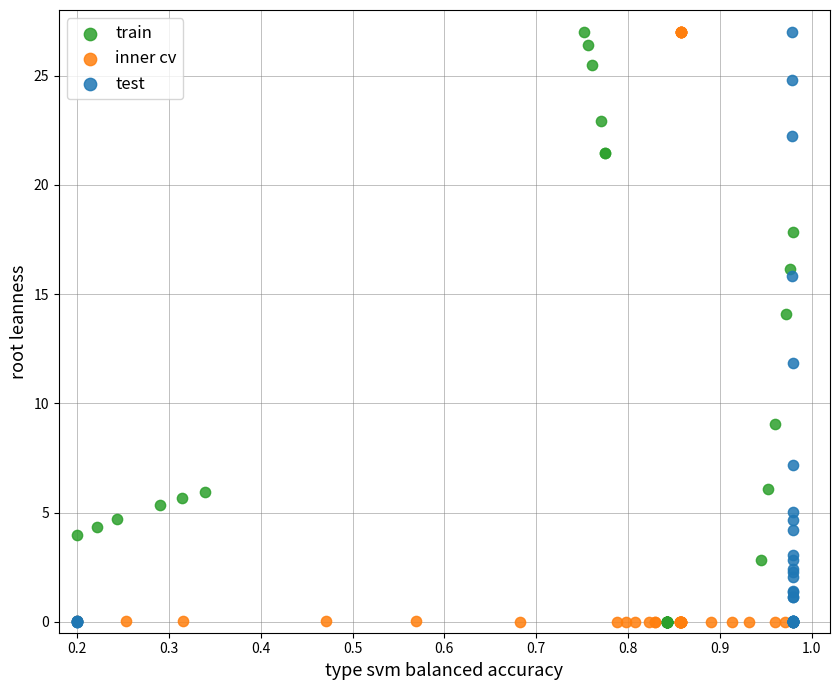

What are all the series names shown in the legend?

train, inner cv, test